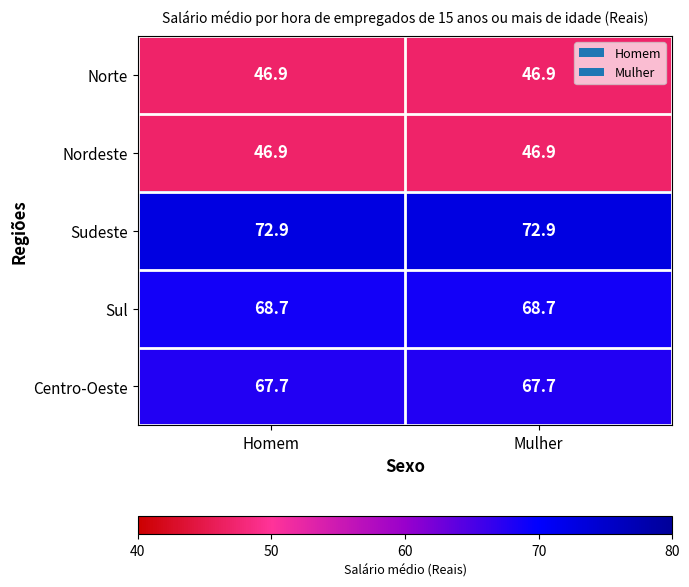

What is the average value of the Norte series?

46.9